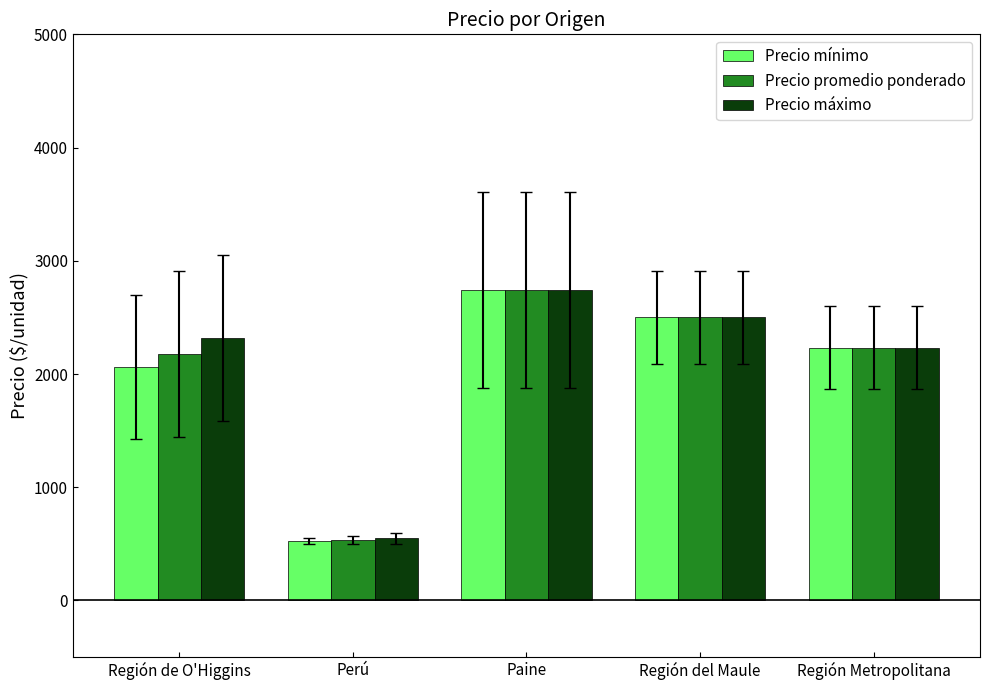

Count the number of data series in this chart.

3